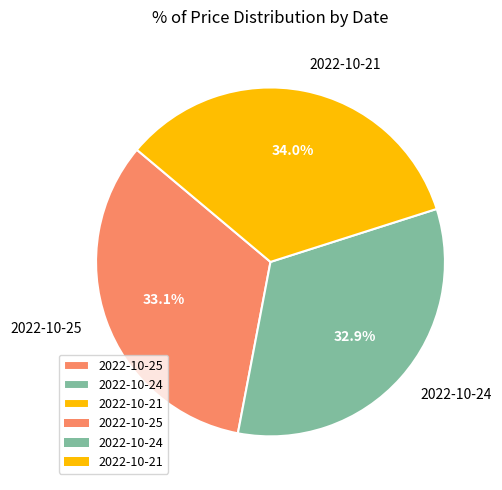

Is there any slice that represents more than half of the pie?

No